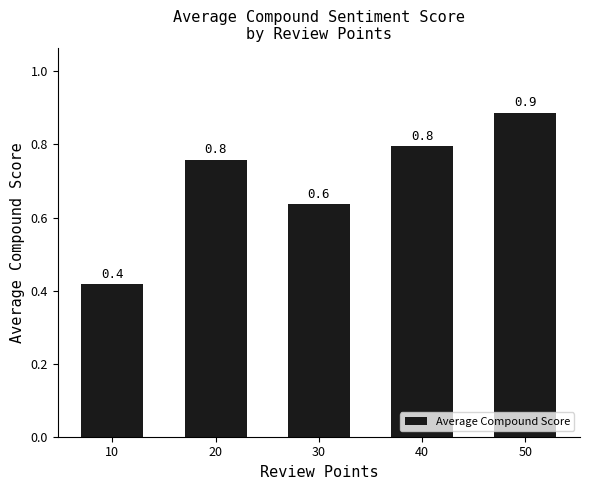

True or false: the data shows 0.9 at 30.

False